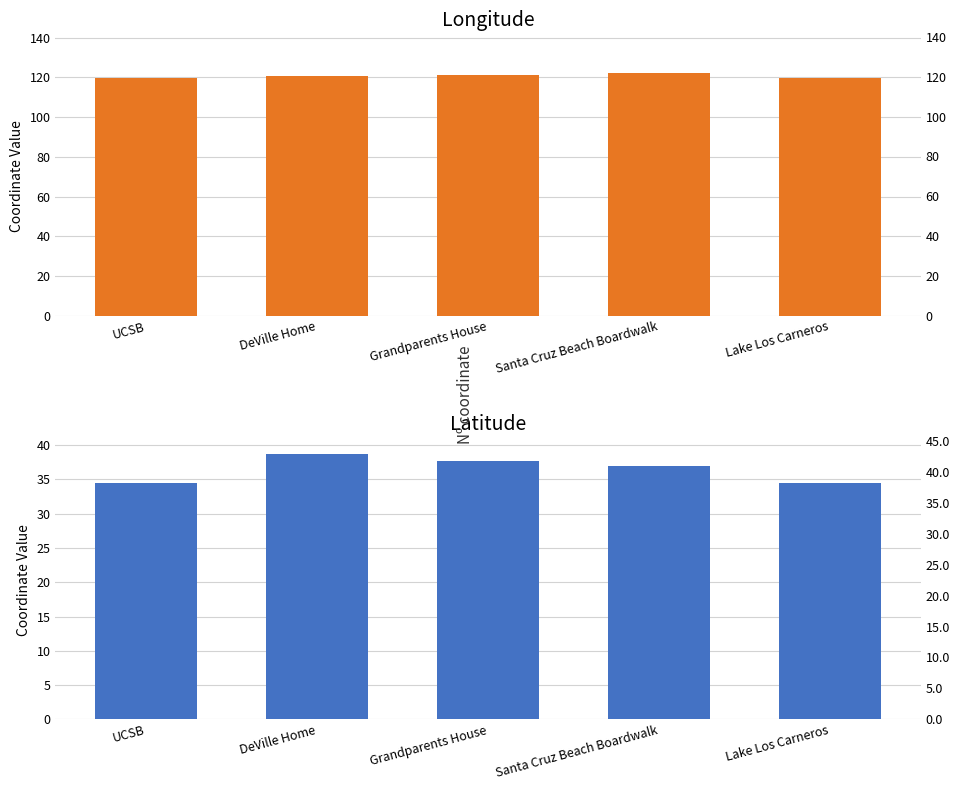

Which has a higher value, Lake Los Carneros or Santa Cruz Beach Boardwalk?

Santa Cruz Beach Boardwalk